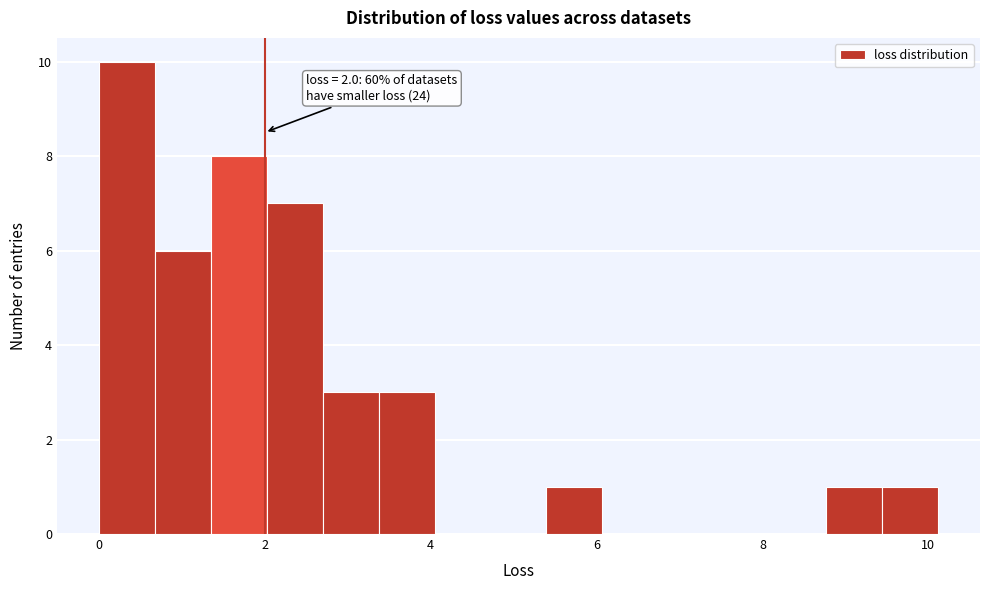

Around what value on the x-axis is the tallest bar? Give the approximate position of its centre, as read against the axis.

0.4